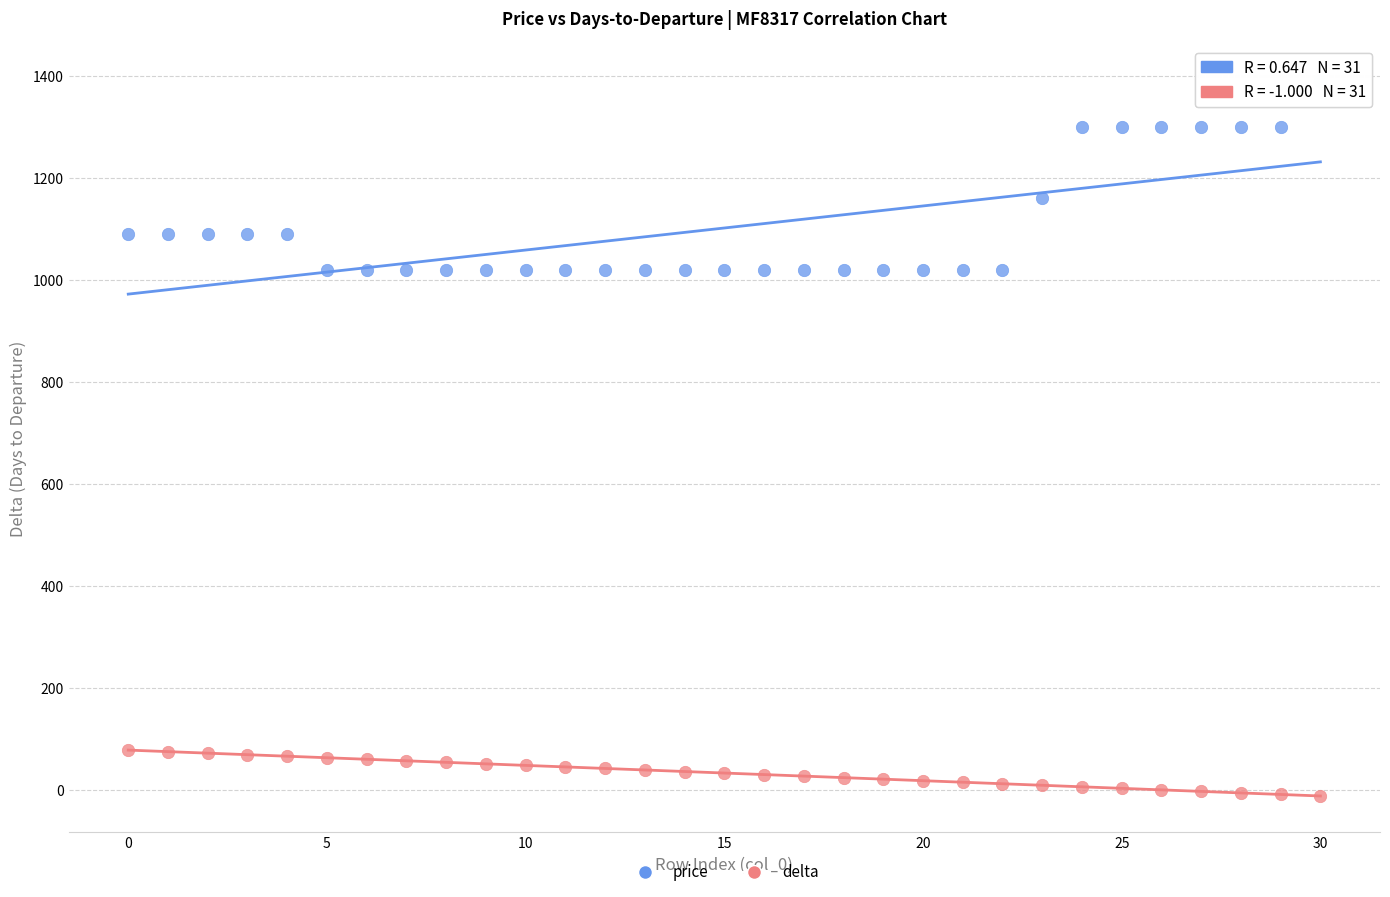

Across all data points, what is the range of Y values (max minus min)?

1402